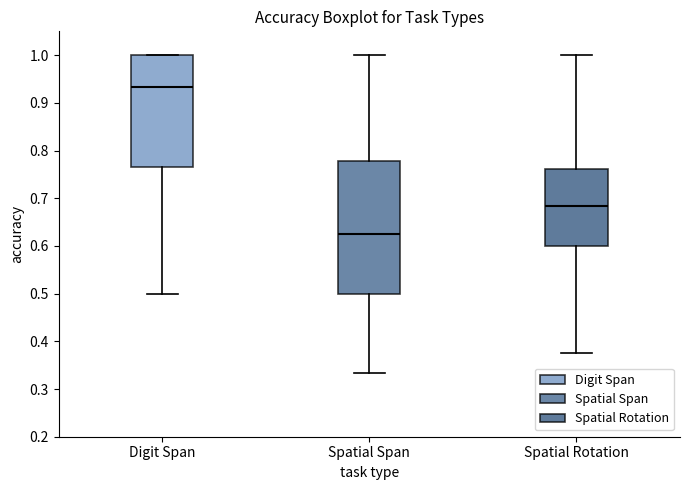

Reading left to right, read every box against the y-axis: the position of its median line, the range the box covers, and the ends of its whiskers. The values are not printed on the chart, so give them approximately, as read against the axis.

Digit Span: median 0.93, box 0.76 to 1.00, whiskers 0.50 to 1.00
Spatial Span: median 0.63, box 0.50 to 0.78, whiskers 0.33 to 1.00
Spatial Rotation: median 0.68, box 0.60 to 0.76, whiskers 0.38 to 1.00